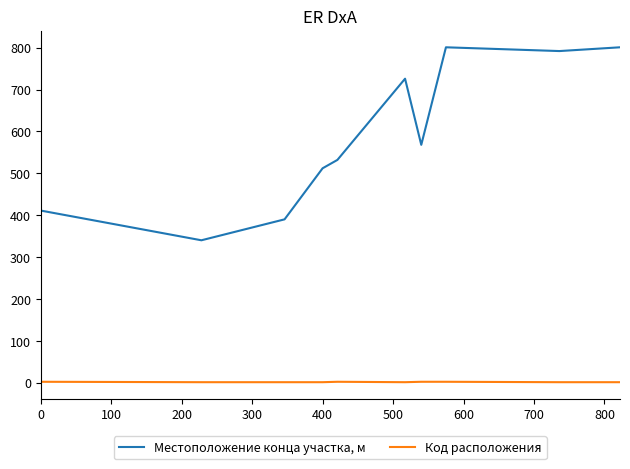

Which series changed the most between 100 and 500?

Местоположение конца участка, м